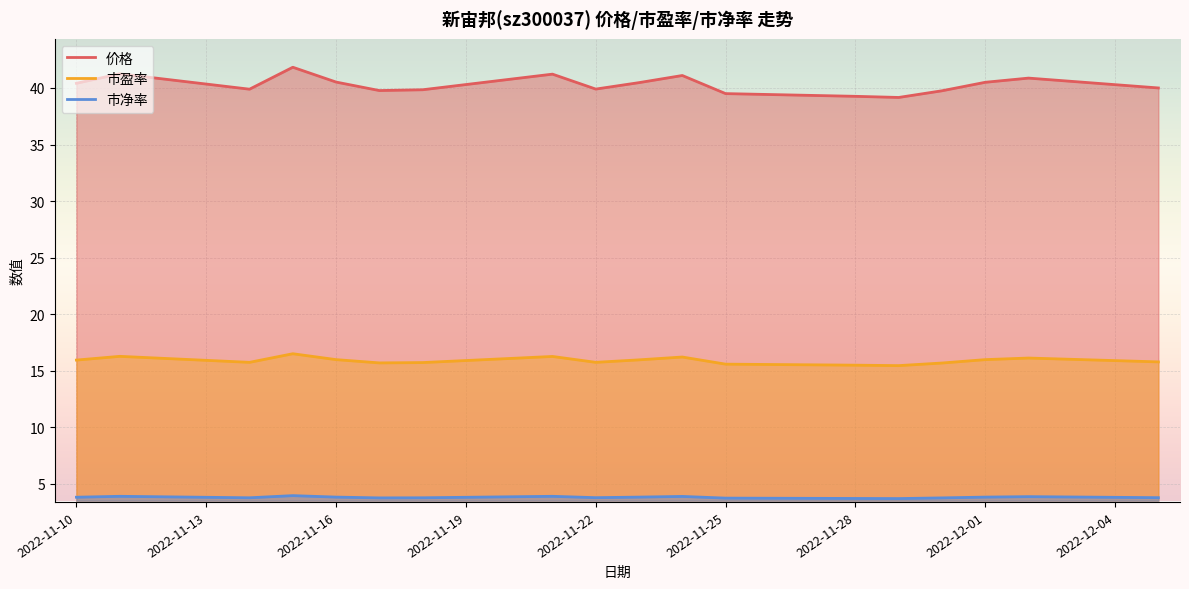

What is the minimum value shown in the chart?

3.7